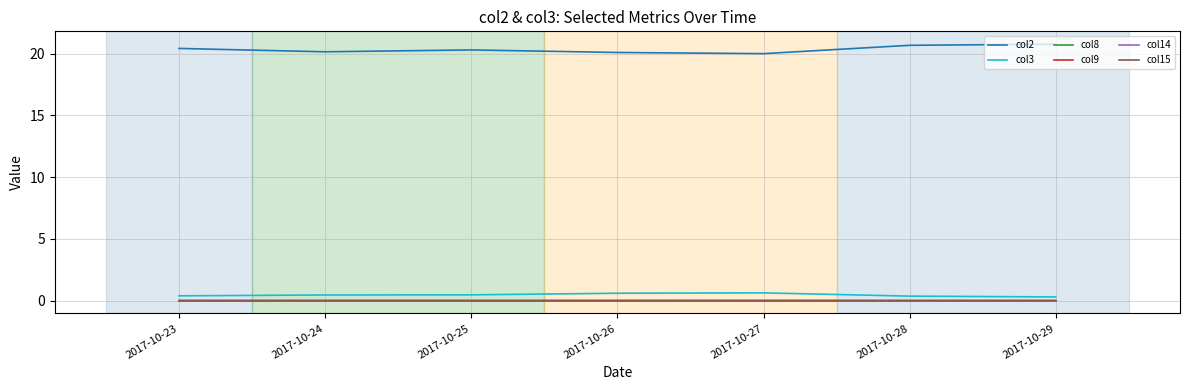

What is the maximum value shown in the chart?

20.8